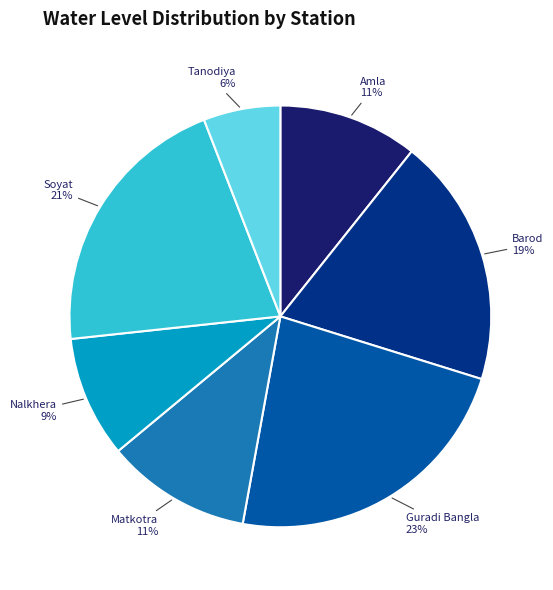

What is the smallest slice in the pie chart?

Tanodiya